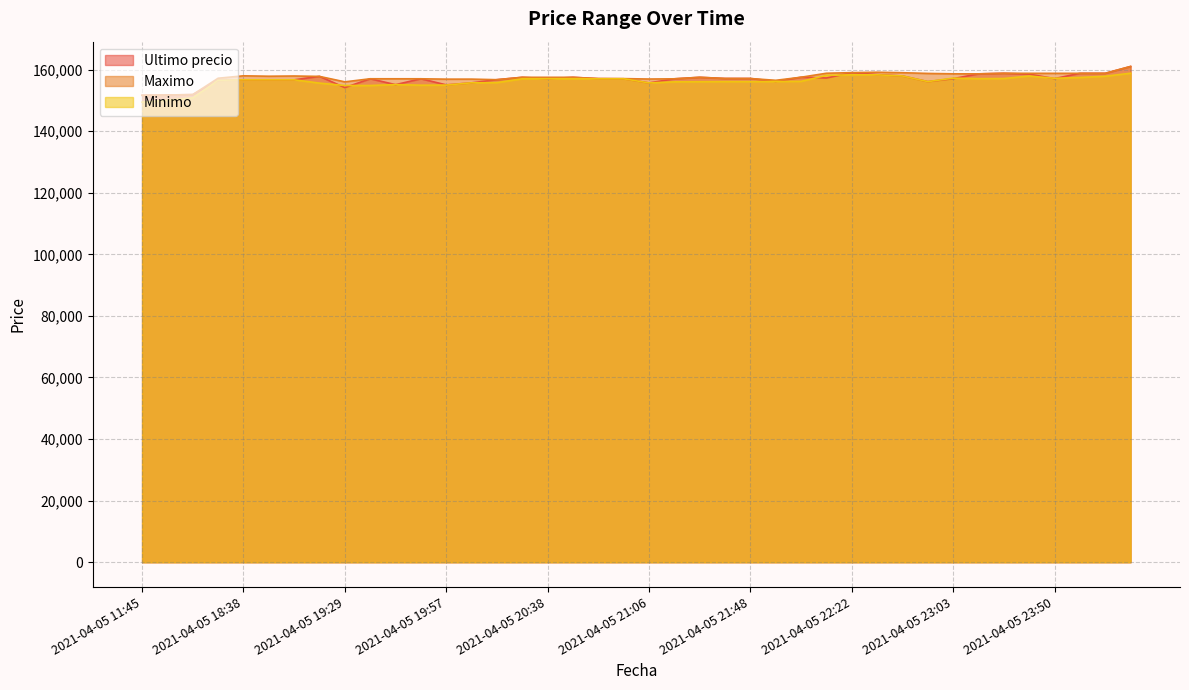

What is the smallest value displayed?

149404